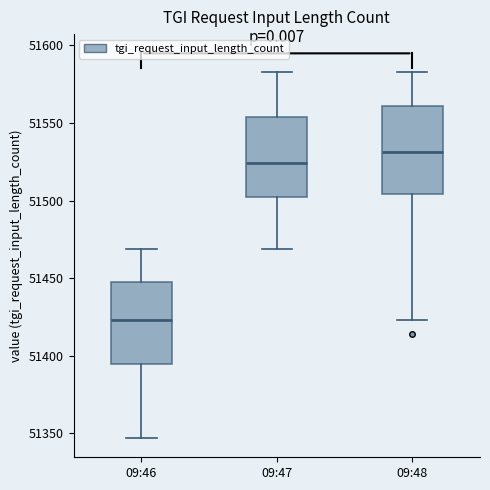

Which box has the highest median line?

09:48